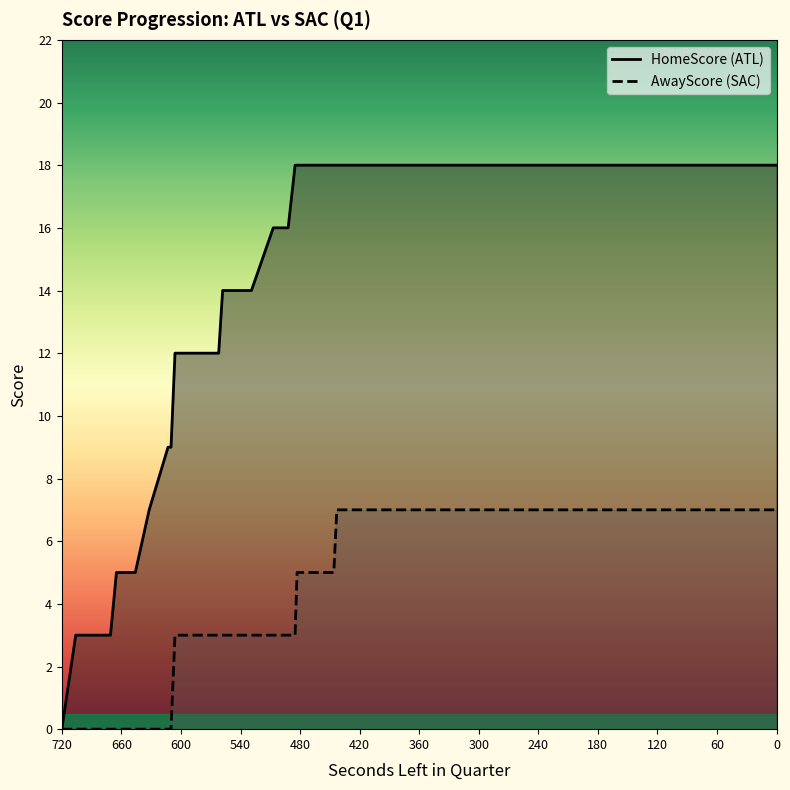

What is the value of the AwayScore (SAC) point at the 18th from the left?

3